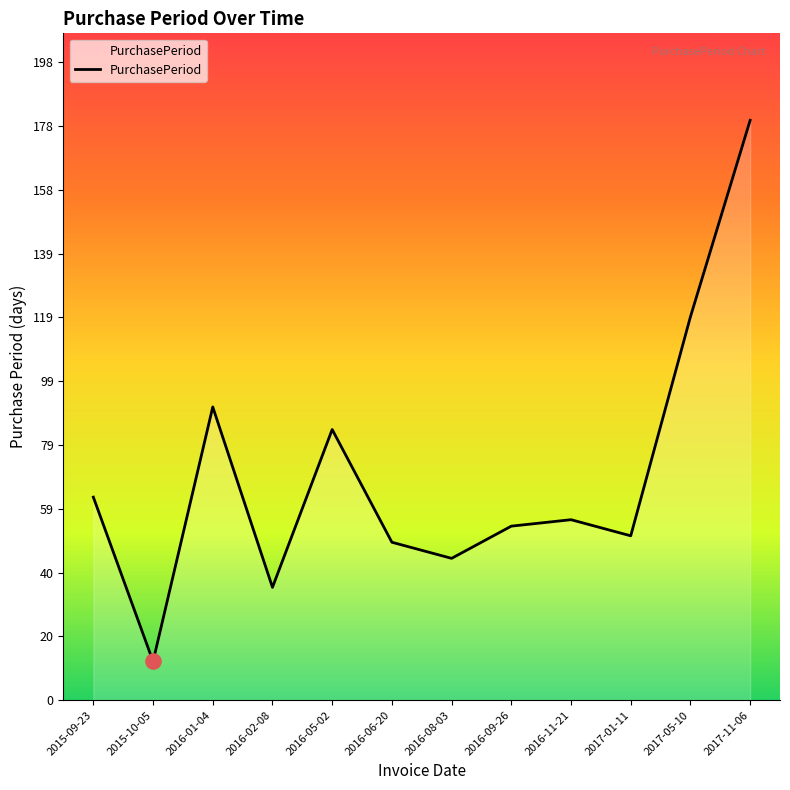

Approximately how many times larger is the value at 2017-01-11 compared to 2015-09-23?

0.8